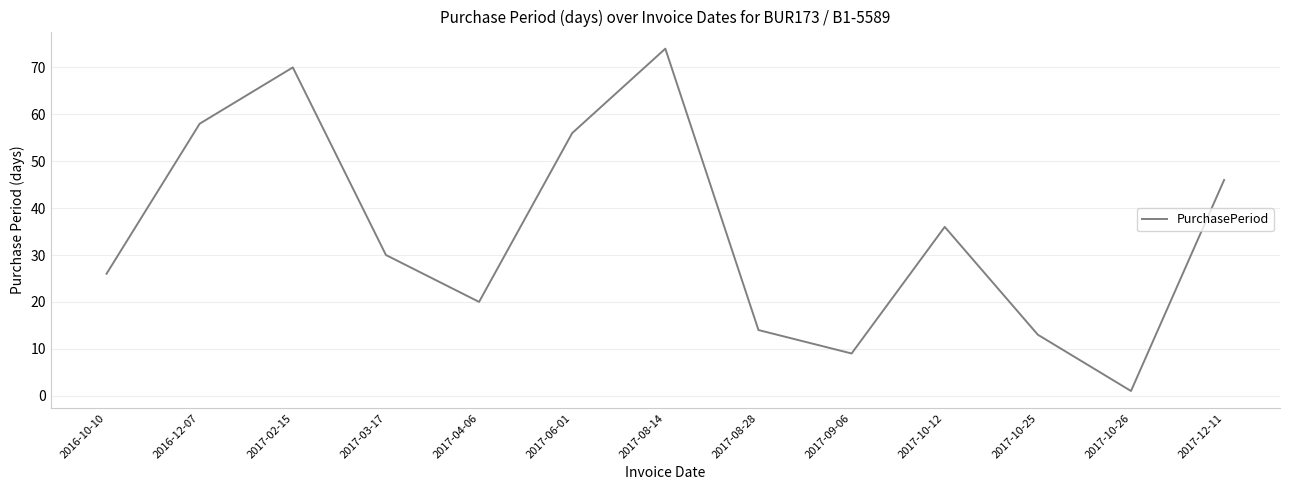

How many interior local peaks (higher than both neighbors) does the data have?

3